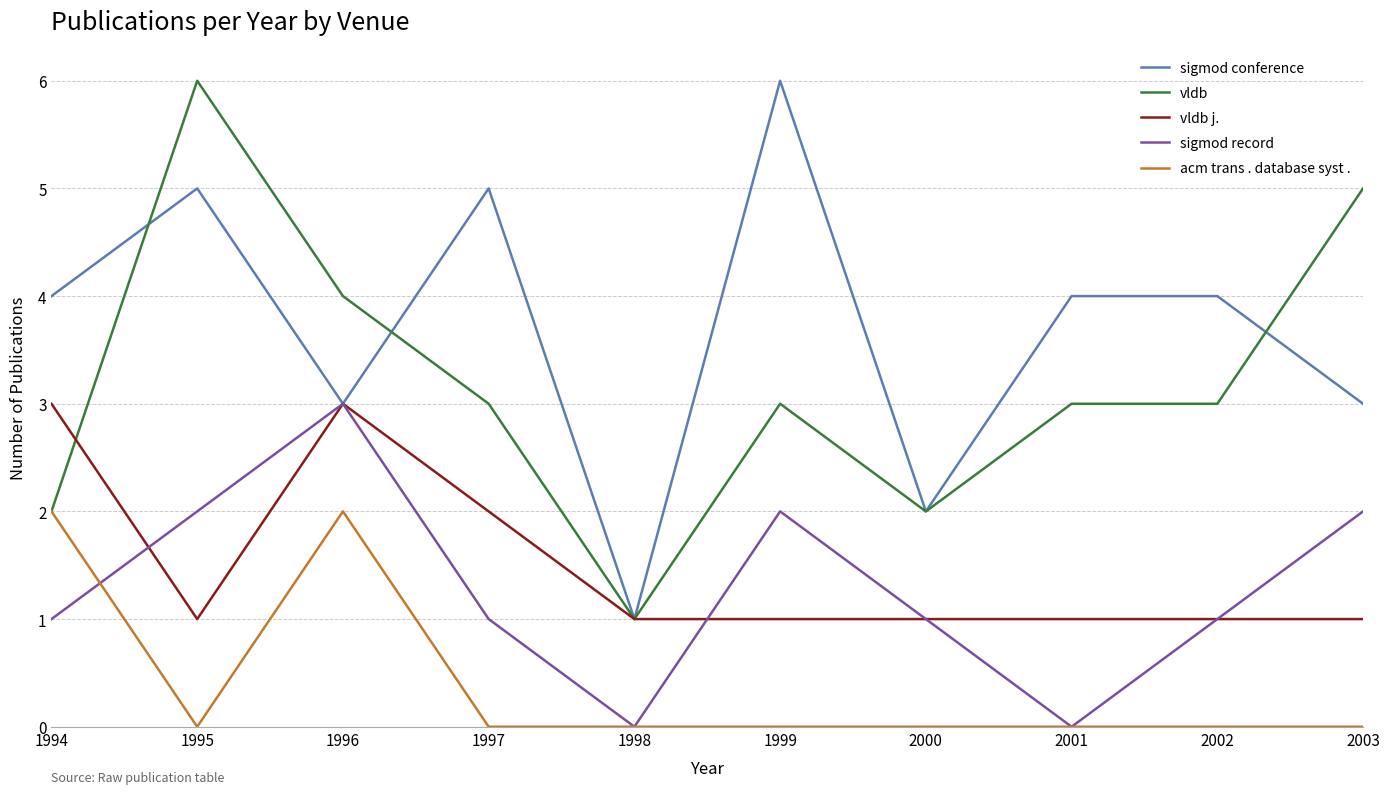

What is the lowest value of the vldb j. series?

1